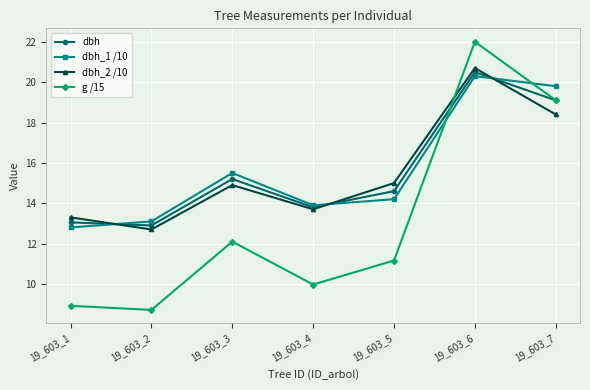

Reading right to left, transcribe all the data shown in this chart.

dbh: 19.1	20.5	14.6	13.8	15.2	12.9	13.1
dbh_1 /10: 19.8	20.3	14.2	13.9	15.5	13.1	12.8
dbh_2 /10: 18.4	20.7	15.0	13.7	14.9	12.7	13.3
g /15: 19.1	22.0	11.2	10.0	12.1	8.7	8.9